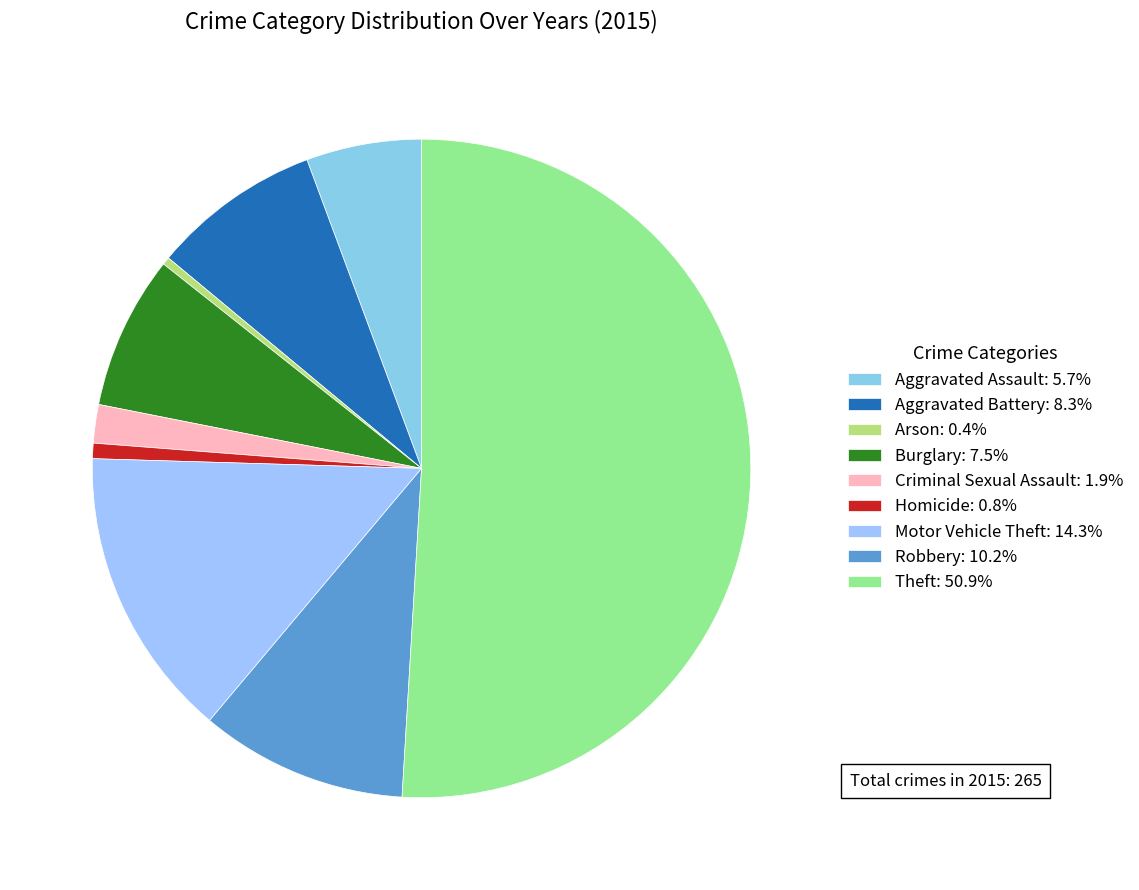

Is the sum of Burglary and Homicide greater than half?

No